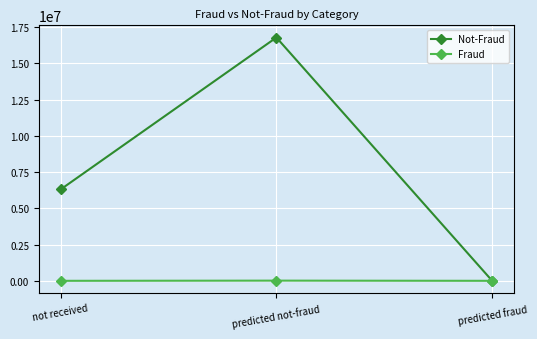

How many data points does each series have?

3